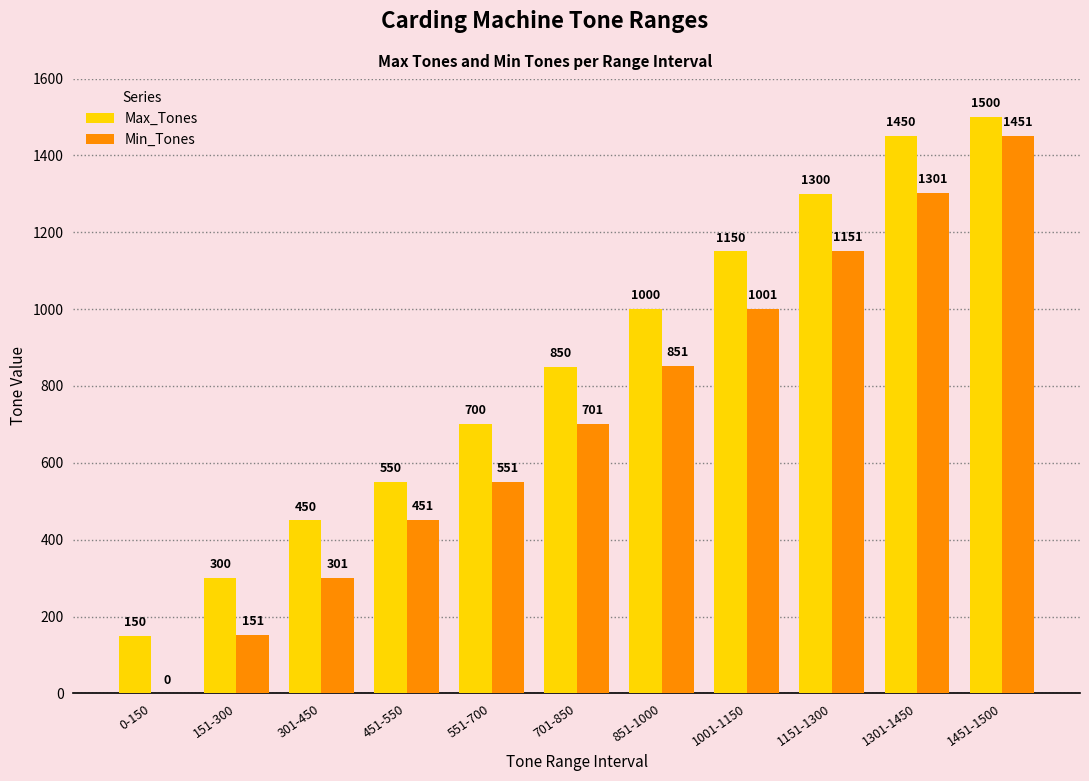

How many values in Min_Tones are above zero?

10